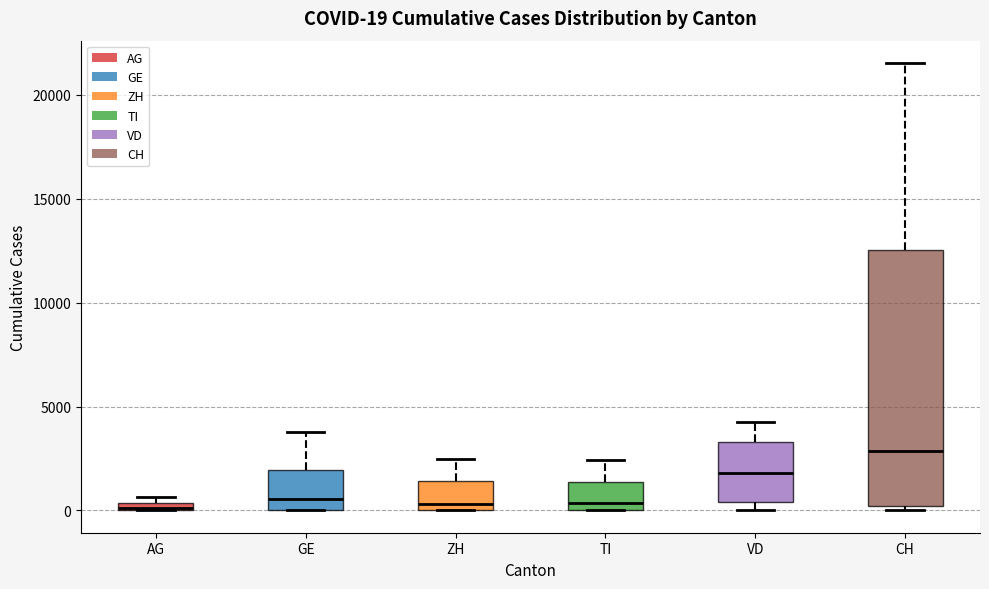

Comparing the boxes themselves (not the whiskers), which one is the tallest?

CH